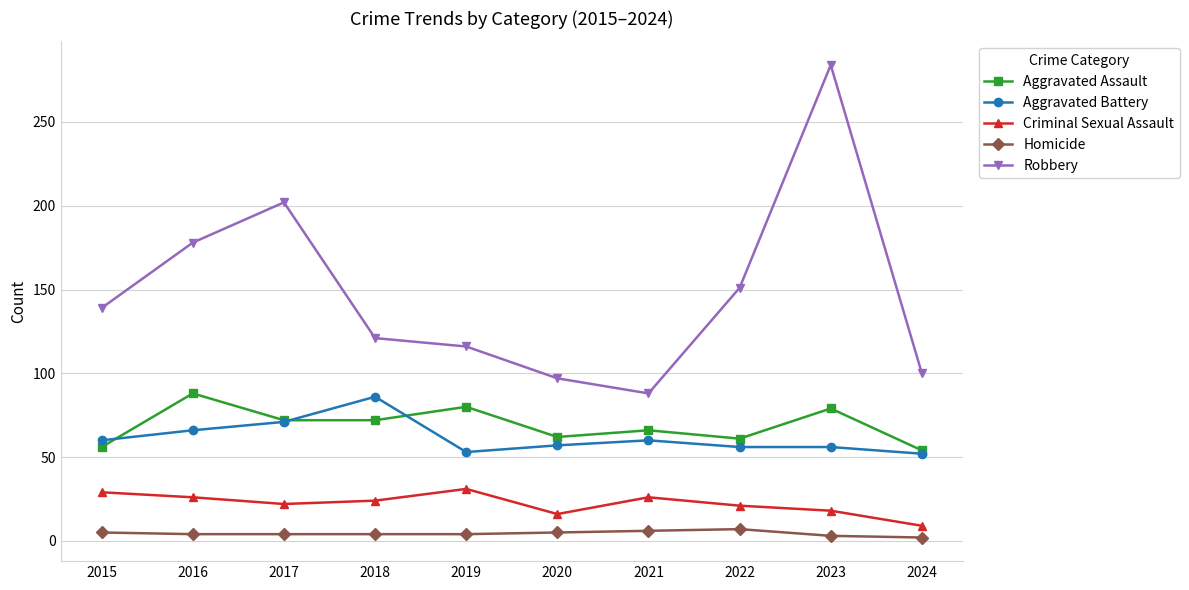

At which category is the sum across all series the highest?

2023